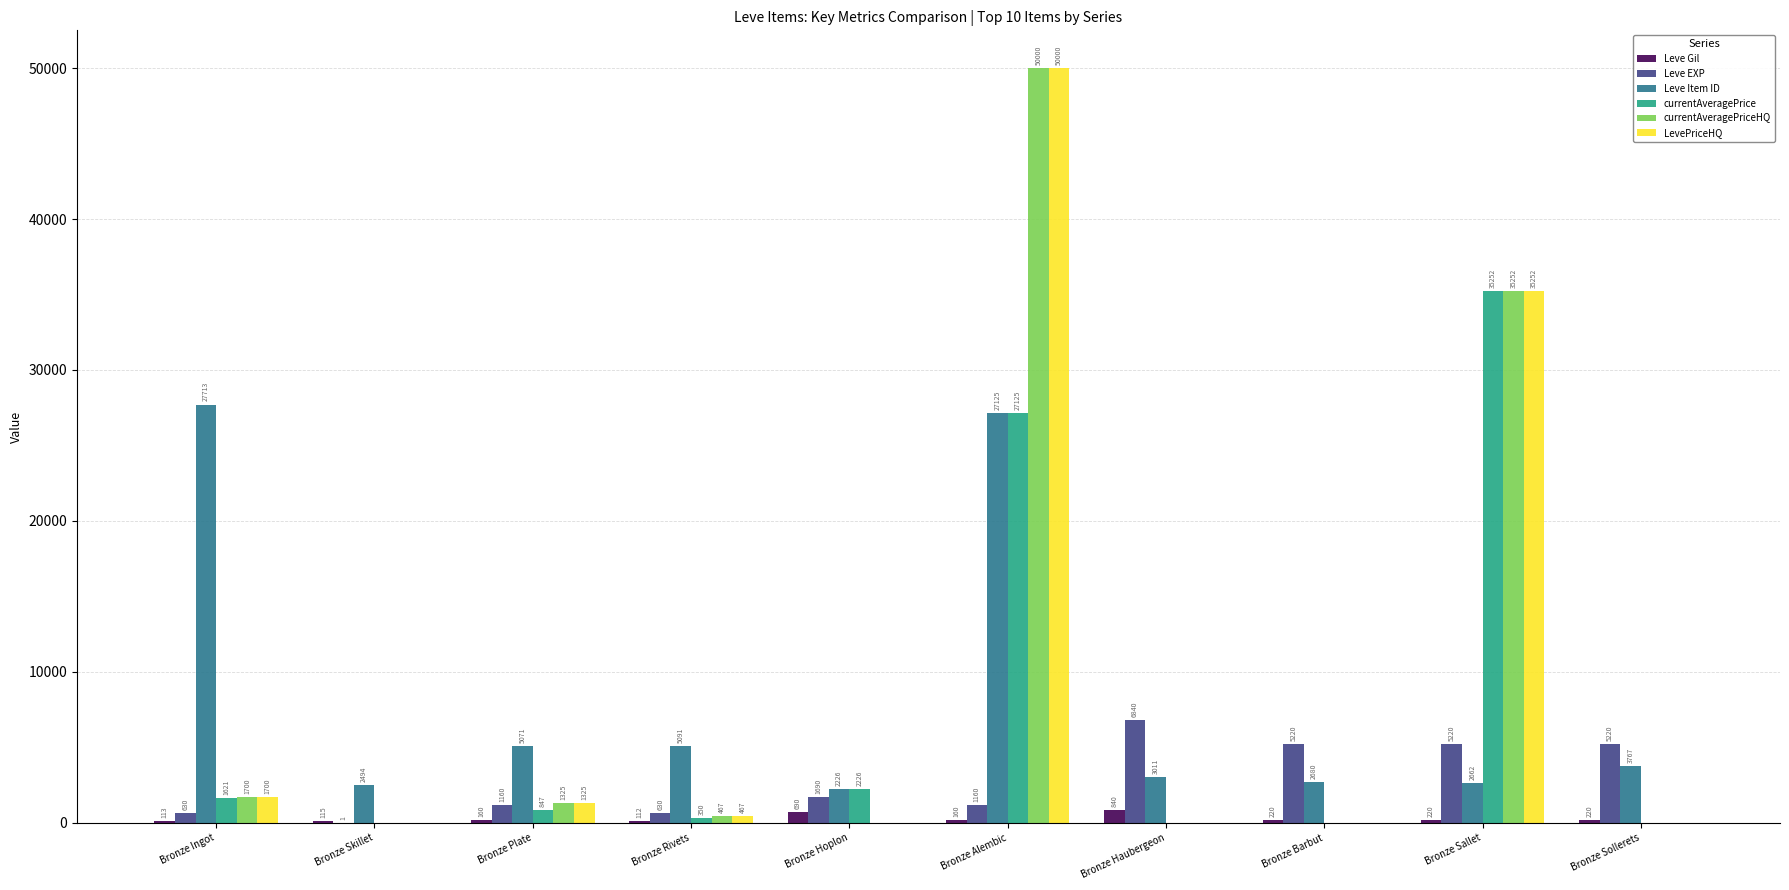

Where is Leve EXP nearest to the value 3420?

Bronze Hoplon